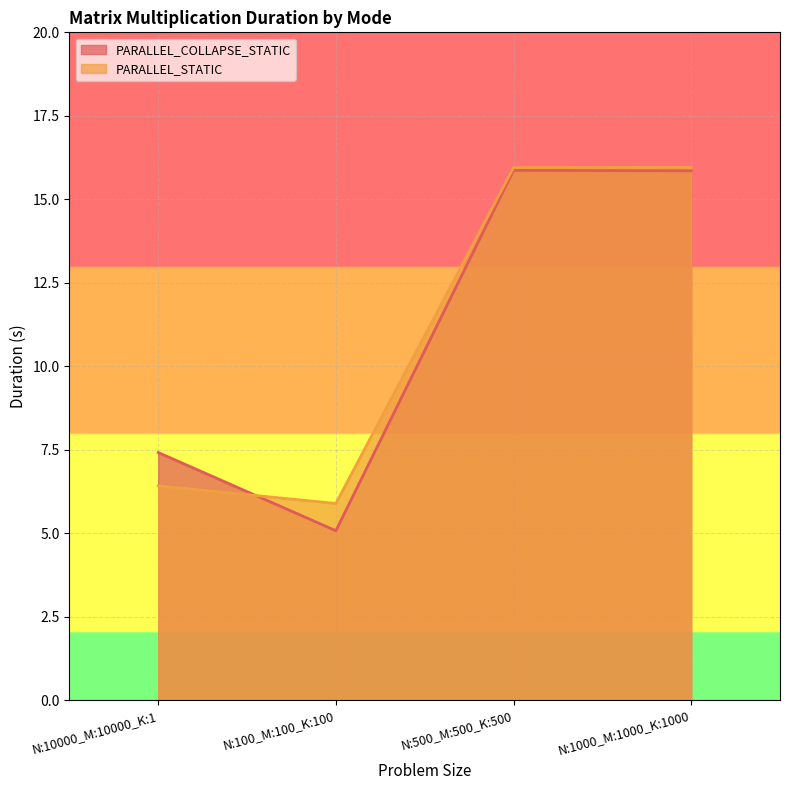

What is the highest value of the PARALLEL_COLLAPSE_STATIC series?

15.9